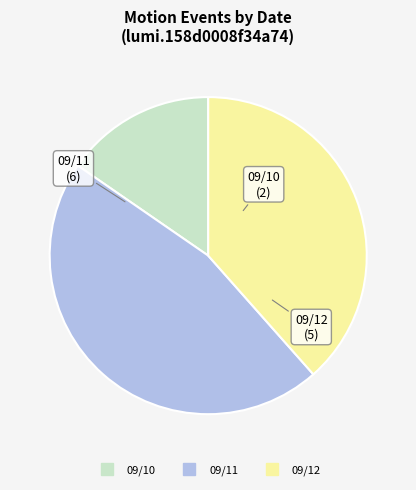

Does any single category account for the majority?

No